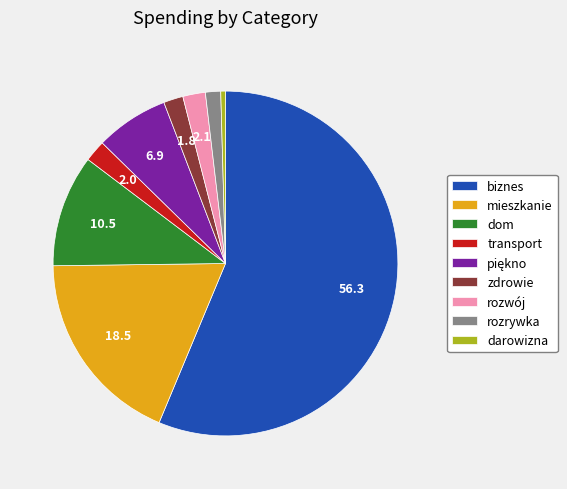

Does biznes account for over 50% of the chart?

Yes